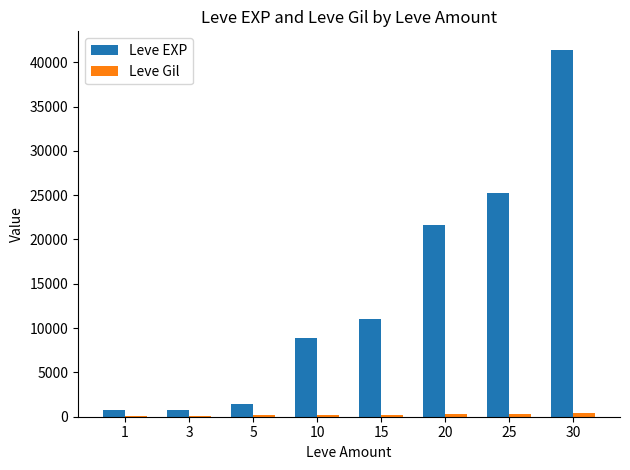

What is the average value of the Leve EXP series?

13906